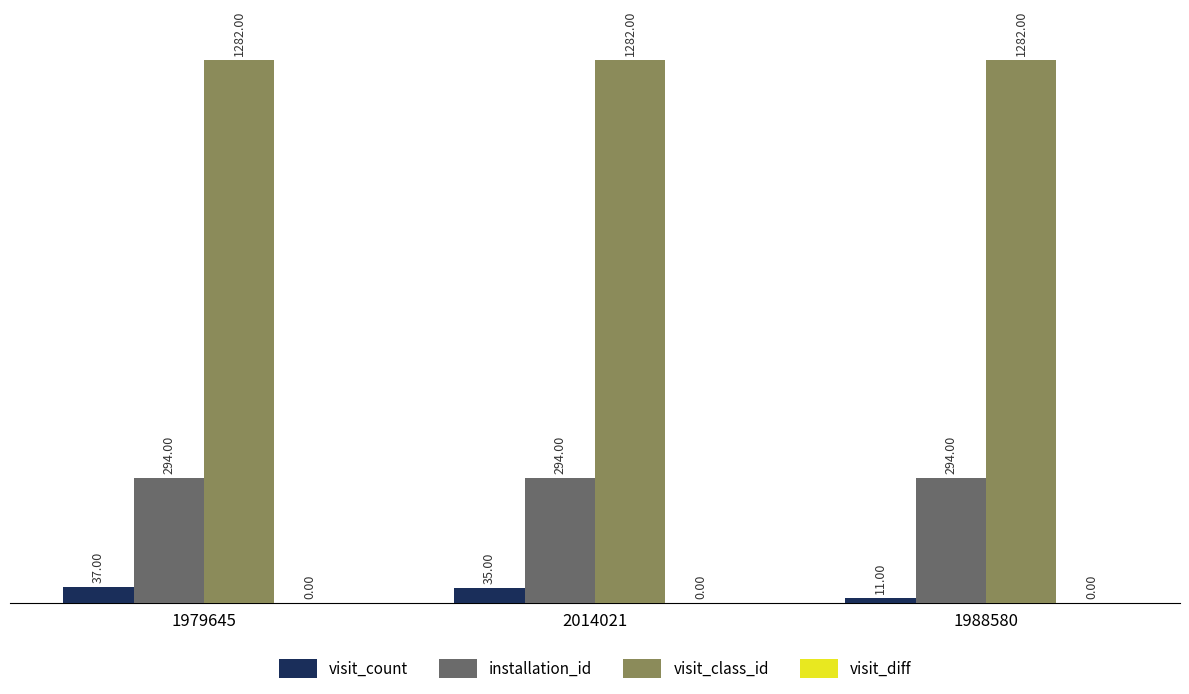

Is the value of visit_count at 2014021 greater than the value of visit_class_id at 1988580?

No